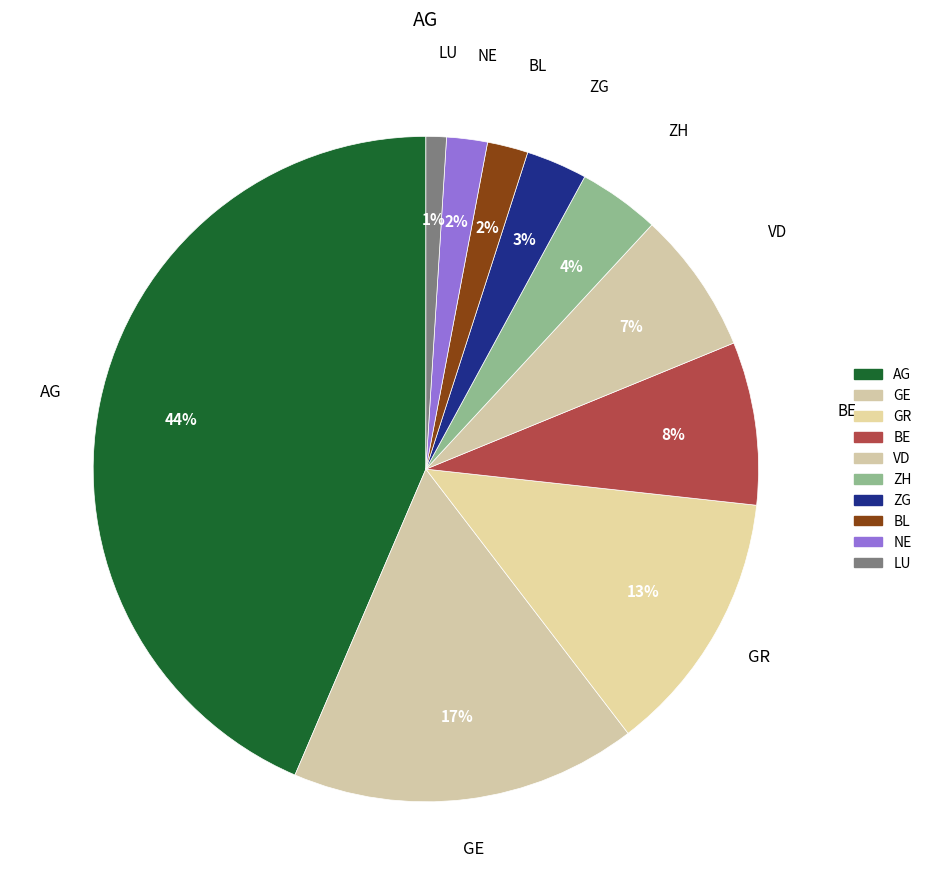

Rank the categories by value from highest to lowest.

AG, GE, GR, BE, VD, ZH, ZG, BL, NE, LU